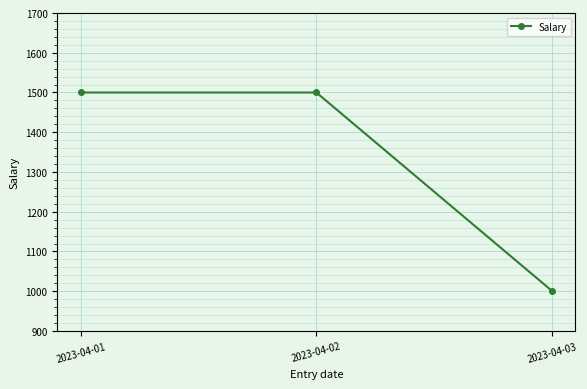

How many lines are shown in the chart?

1